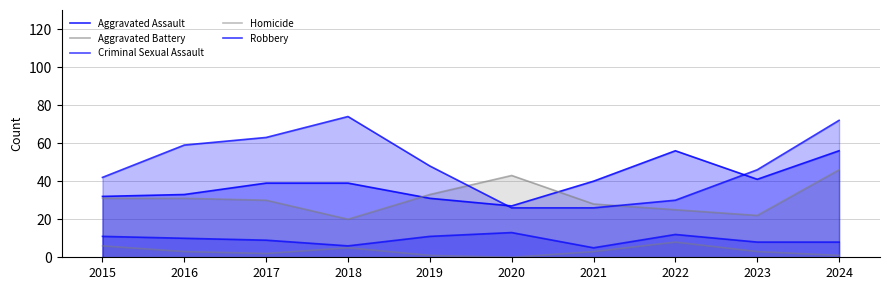

True or false: Robbery has more than 1 points higher than both neighbors.

False